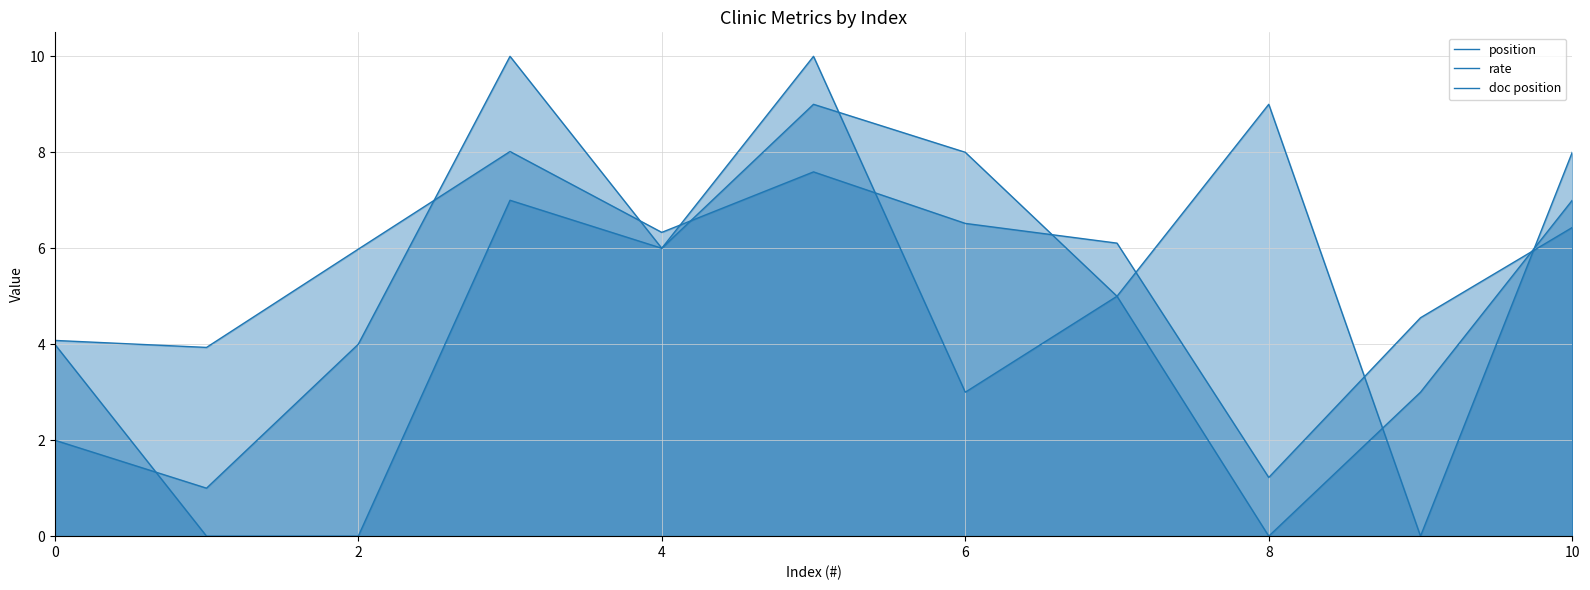

Does the chart have visible grid lines?

Yes